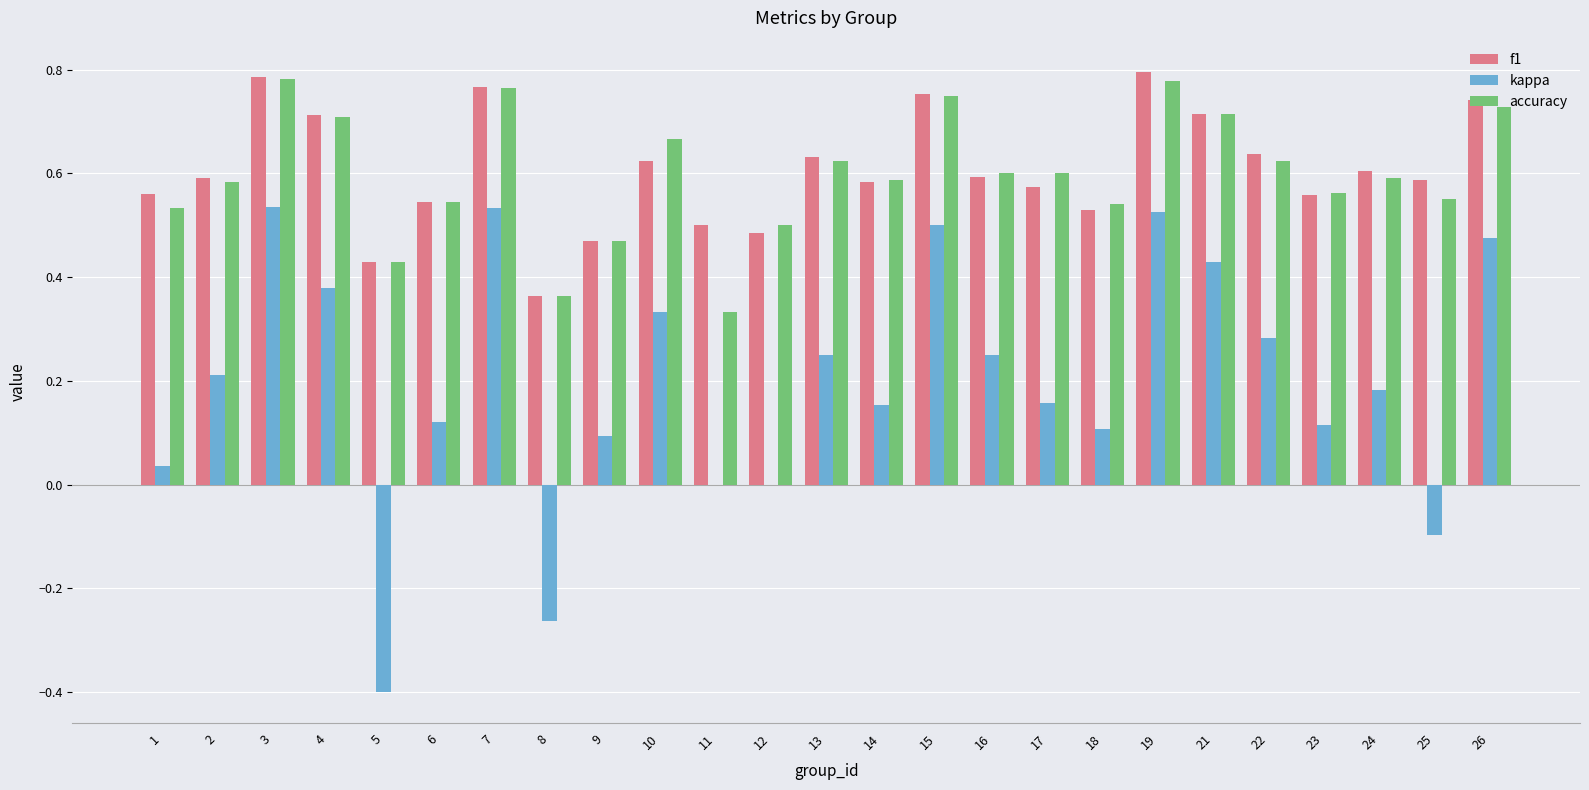

Which series has the largest range (max minus min)?

kappa